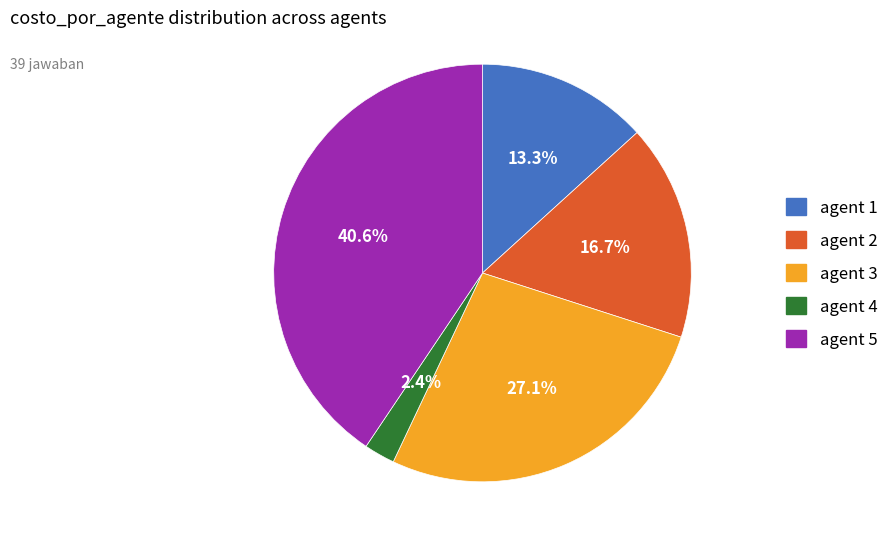

Does agent 2 represent more than half of the total?

No